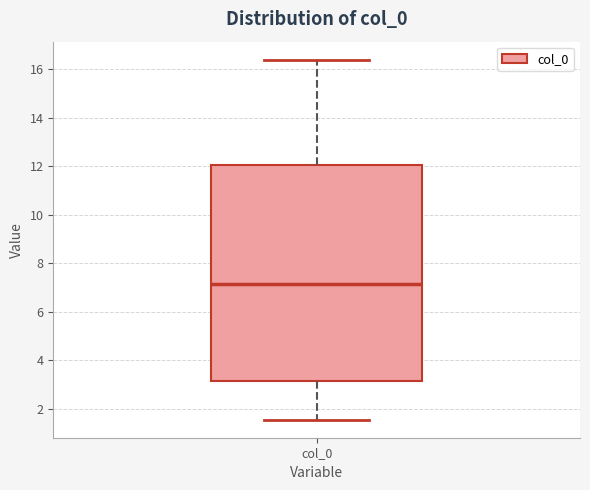

Transcribe this box plot: give where the median line is, the range the box spans, and where the two whiskers end, as read against the y-axis. The values are not printed on the chart, so give them approximately, as read against the axis.

median 7.2, box 3.2 to 12.0, whiskers 1.6 to 16.4